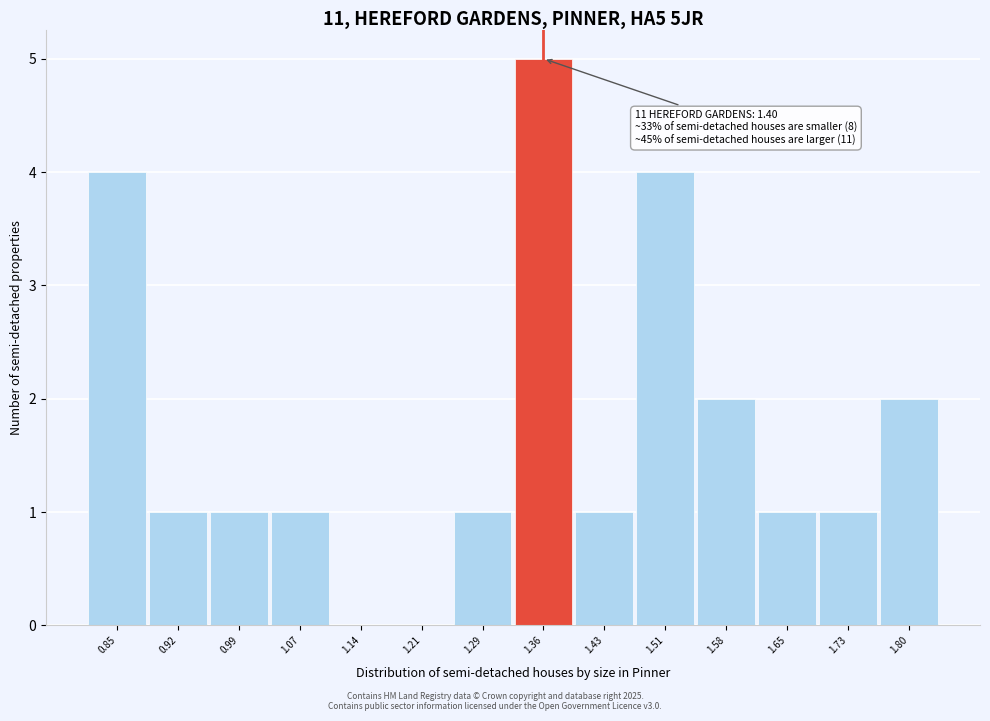

Reading left to right, list all the values displayed in this chart.

0.85=4	0.92=1	0.99=1	1.07=1	1.14=0	1.21=0	1.29=1	1.36=5	1.43=1	1.51=4	1.58=2	1.65=1	1.73=1	1.80=2